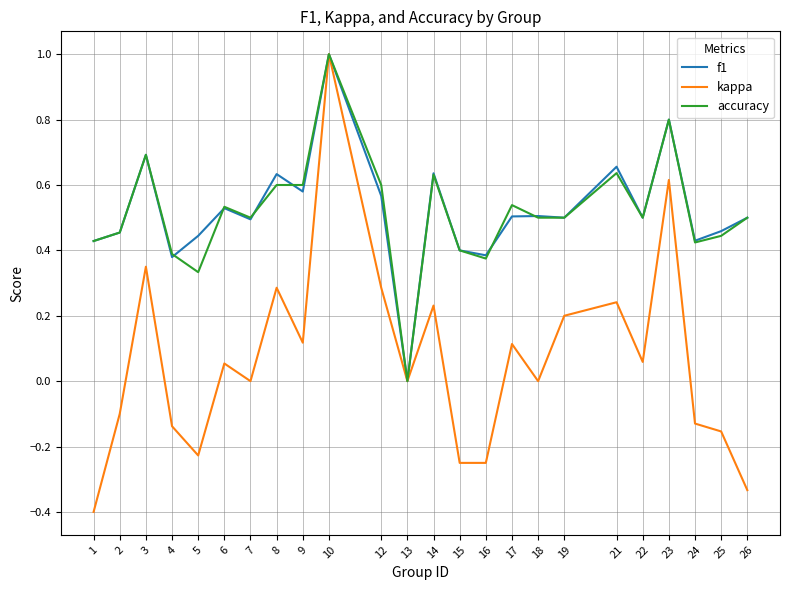

What is the minimum value shown in the chart?

-0.4